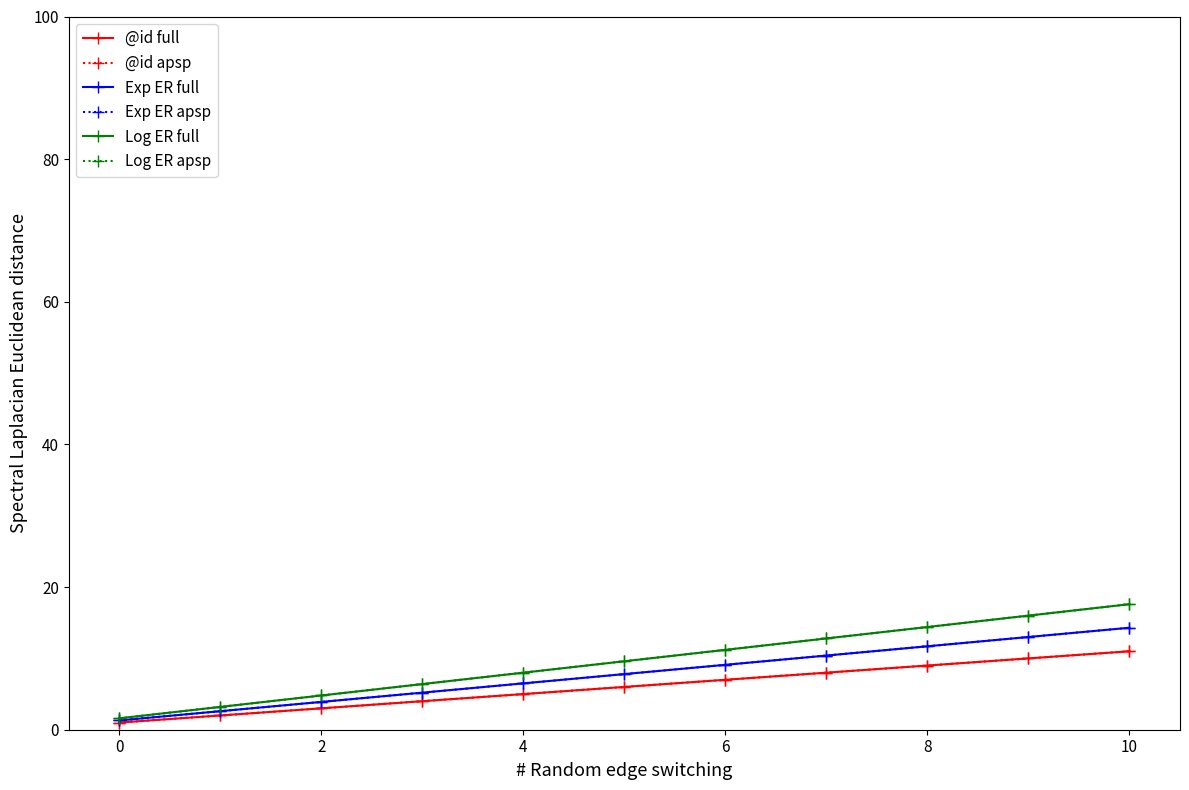

Is this an area chart (filled region under the line)?

No